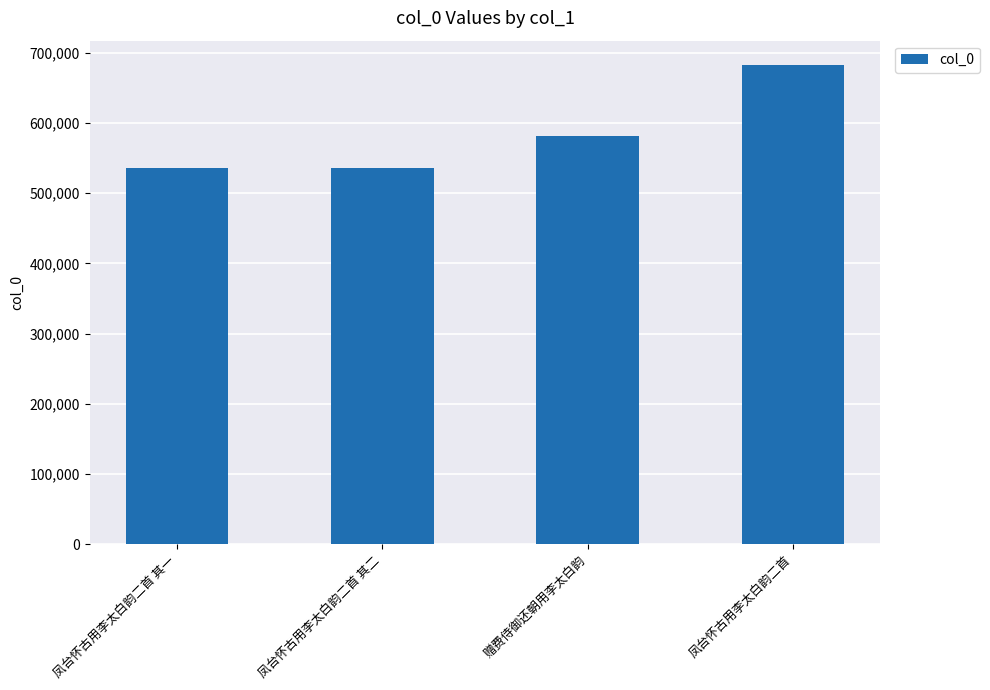

What is the difference between the maximum and minimum values?

147844